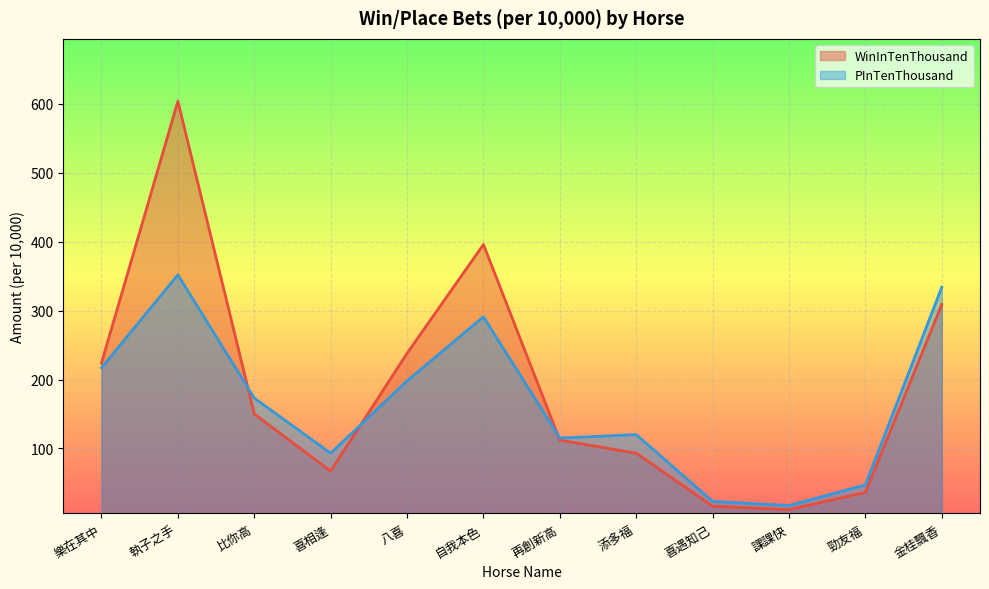

Is it true that WinInTenThousand equals 67 at 喜相逢?

True